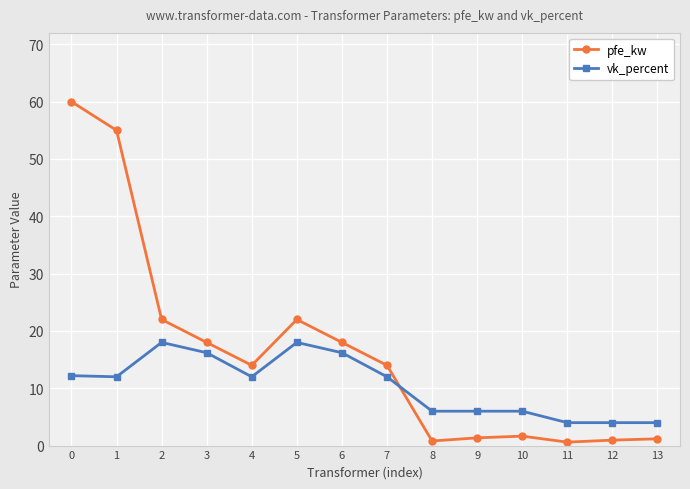

At which category does pfe_kw reach its first local peak?

5